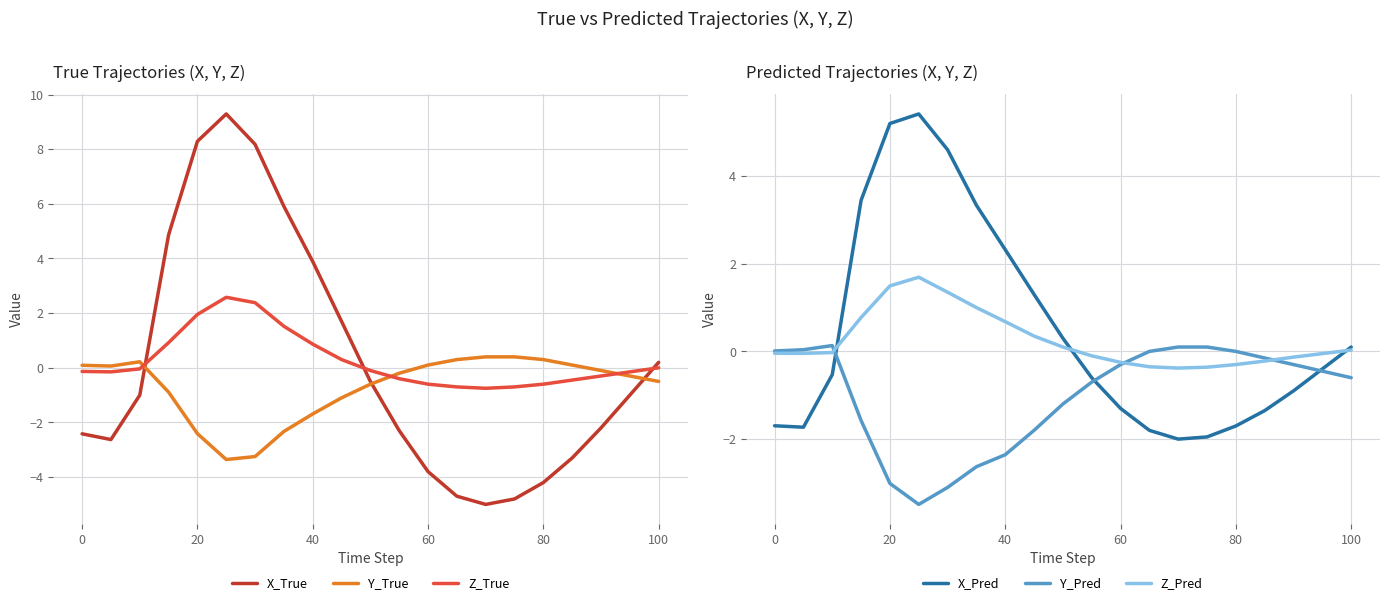

Which series ends up on top after the final intersection of X_True and Y_Pred?

X_True